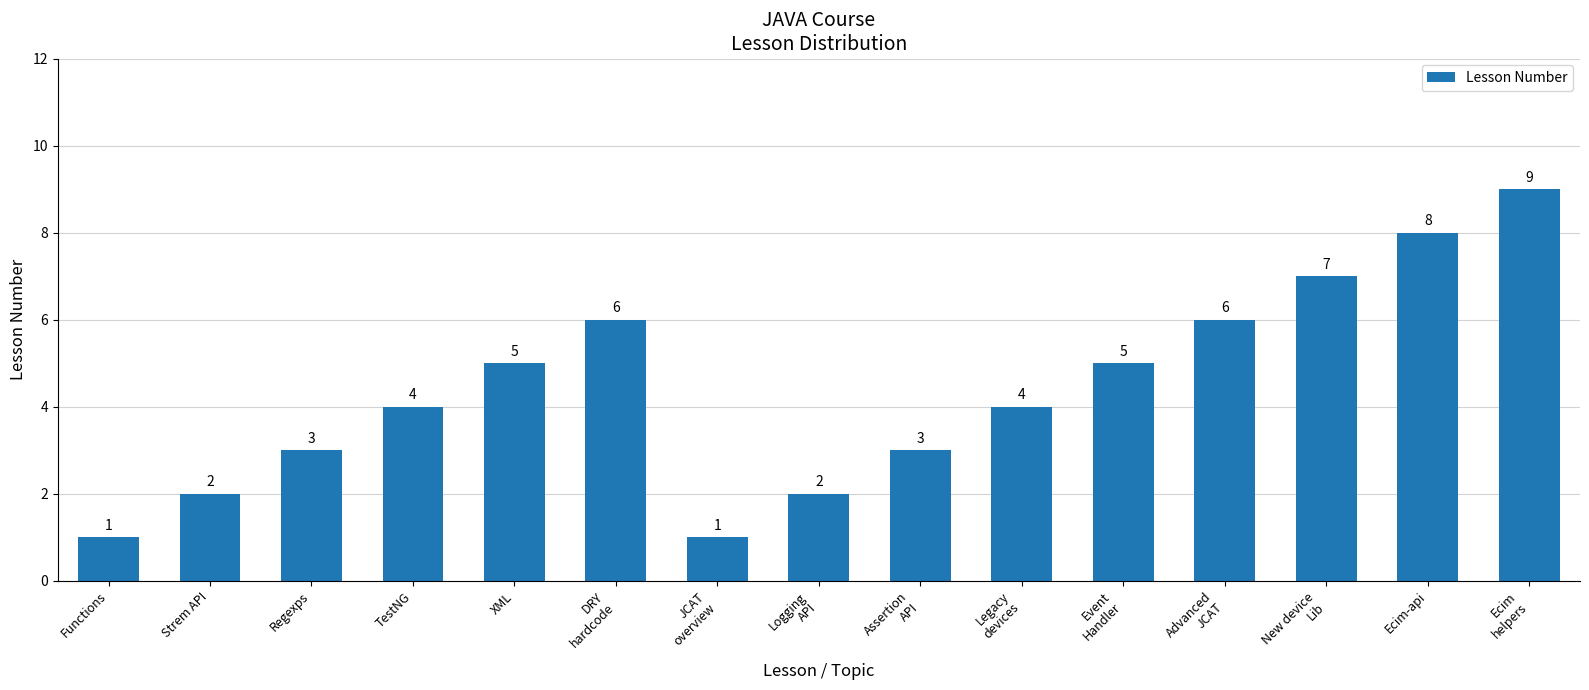

What value does the data have at New device
Lib?

7